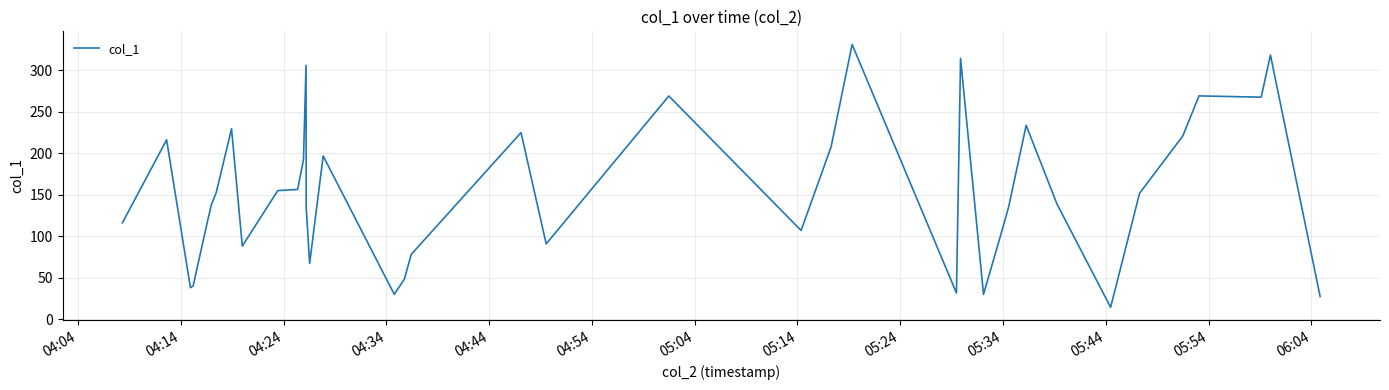

What is the greatest value displayed?

331.3